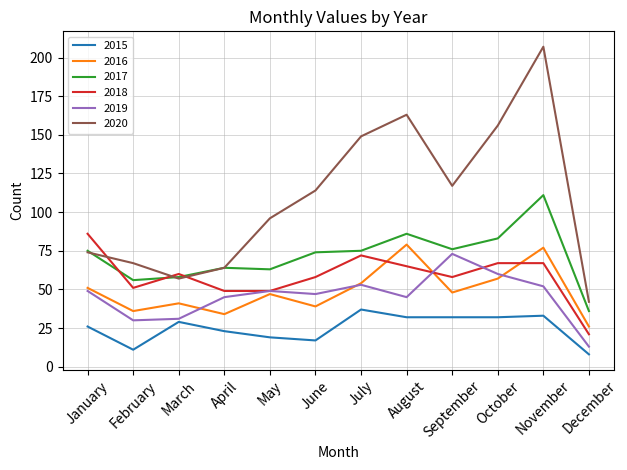

Which series changed the most between January and September?

2020